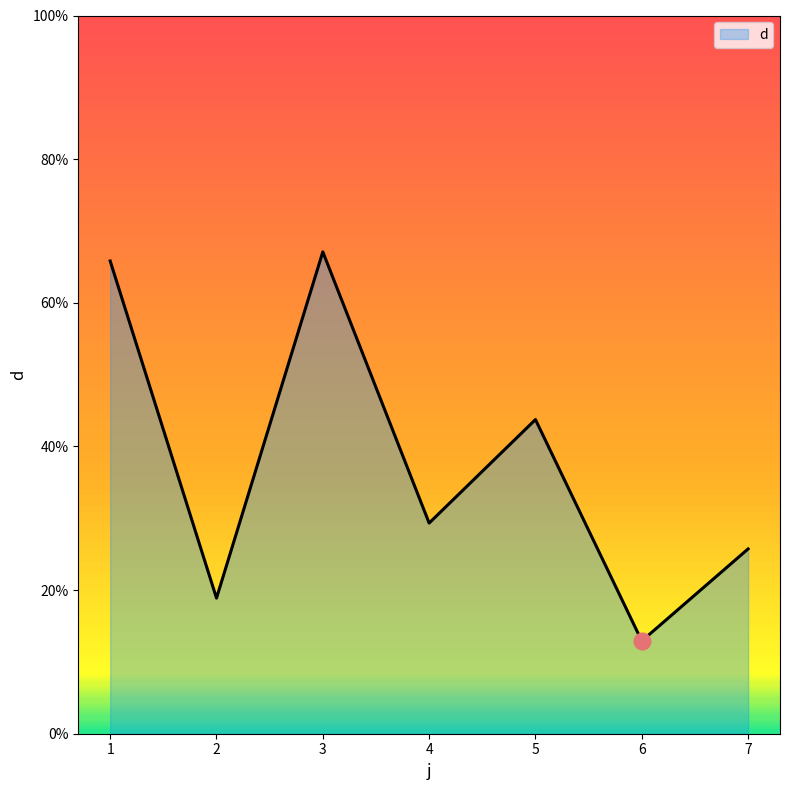

What is the difference between the maximum and minimum values?

54.2